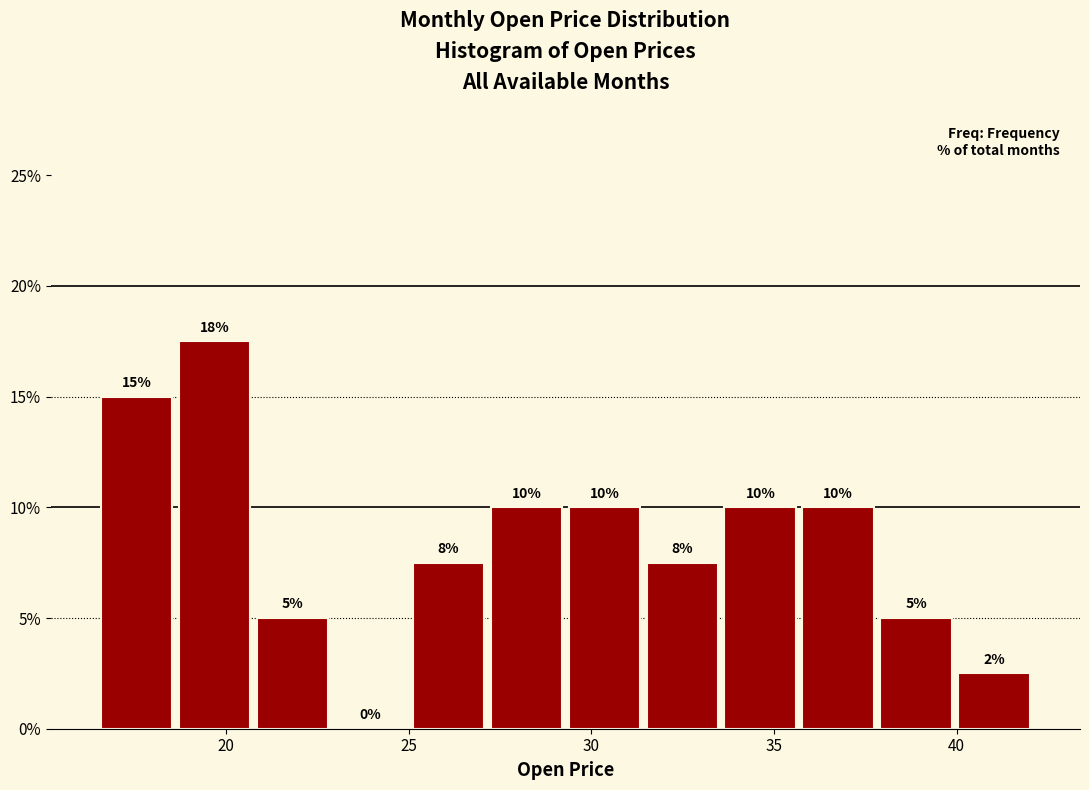

Over which range of the x-axis is the bar tallest?

18.5 to 21.0